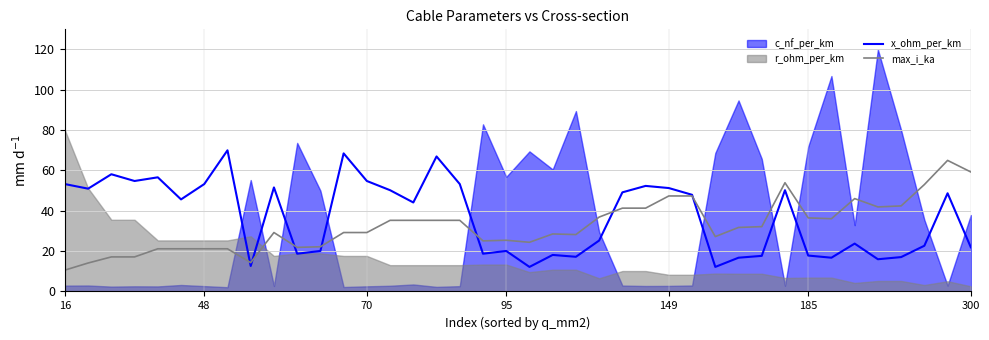

Where do x_ohm_per_km and max_i_ka first cross each other?

7 and 8